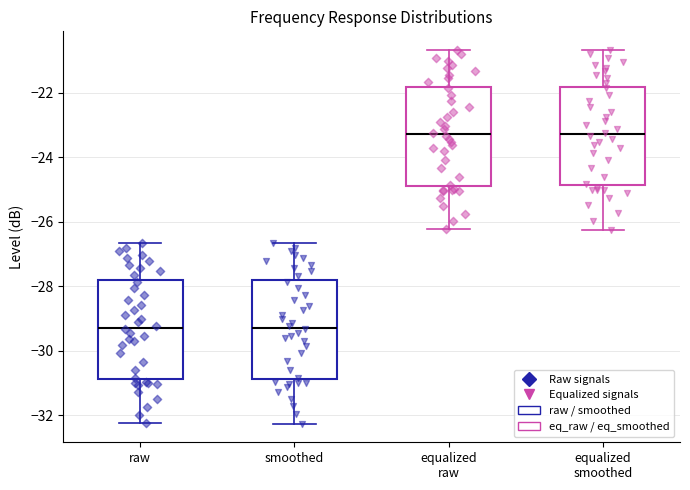

Reading left to right, read every box against the y-axis: the position of its median line, the range the box covers, and the ends of its whiskers. The values are not printed on the chart, so give them approximately, as read against the axis.

raw: median -29.2, box -30.8 to -27.8, whiskers -32.2 to -26.6
smoothed: median -29.2, box -30.8 to -27.8, whiskers -32.2 to -26.6
equalized raw: median -23.2, box -24.8 to -21.8, whiskers -26.2 to -20.6
equalized smoothed: median -23.2, box -24.8 to -21.8, whiskers -26.2 to -20.6